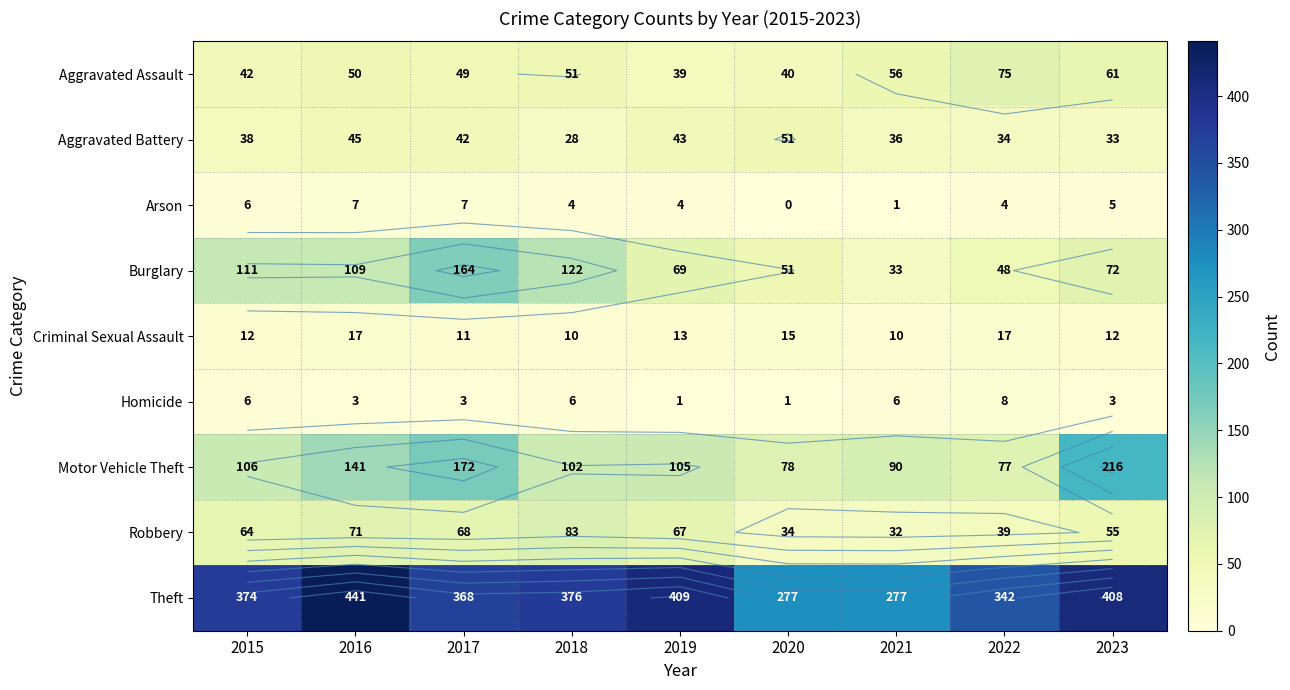

The Robbery series shows 34 at 2020. True or false?

True